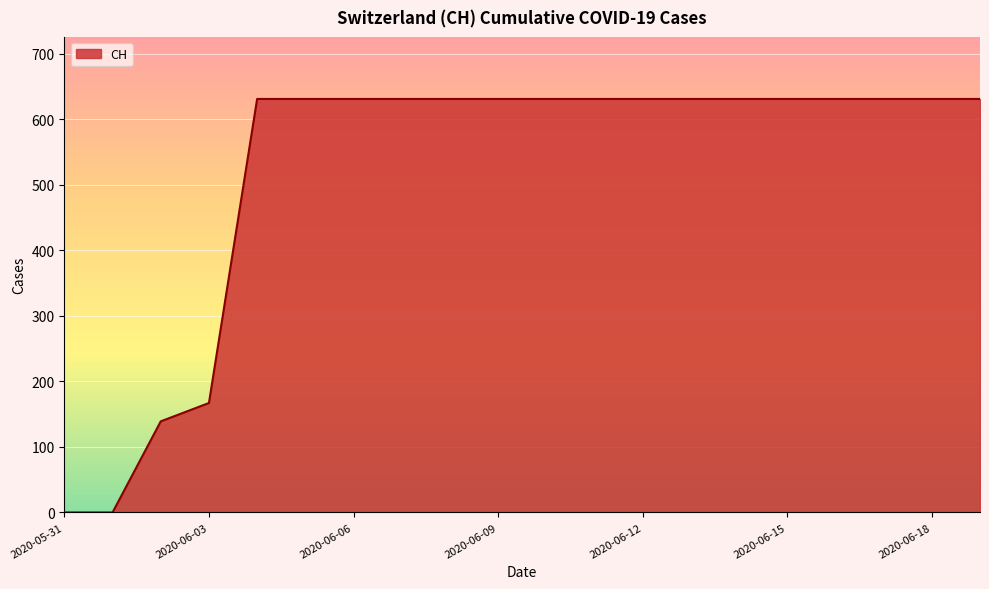

How many values are below 631?

4